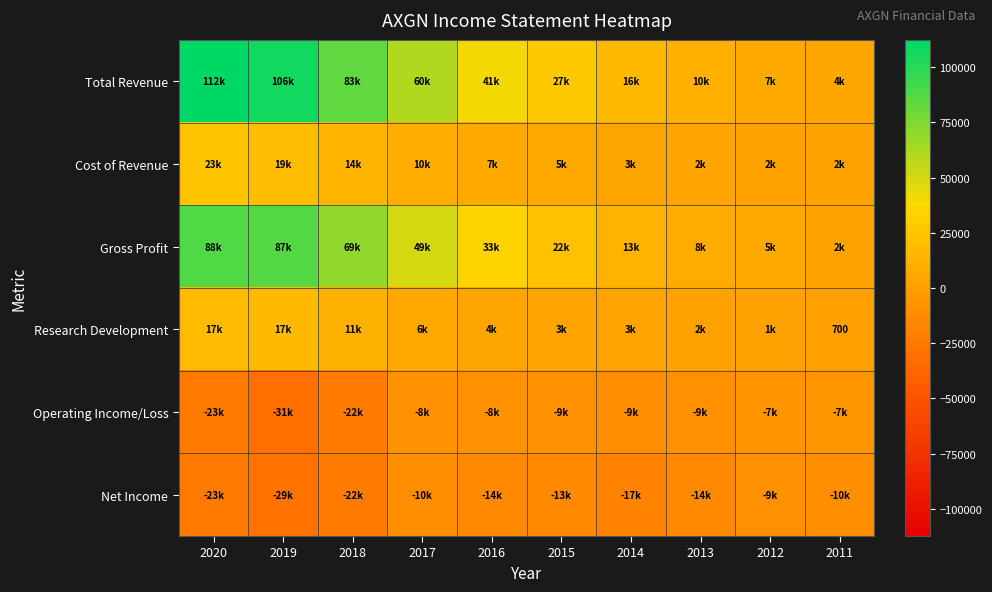

At how many categories does at least one series exceed 105664?

2